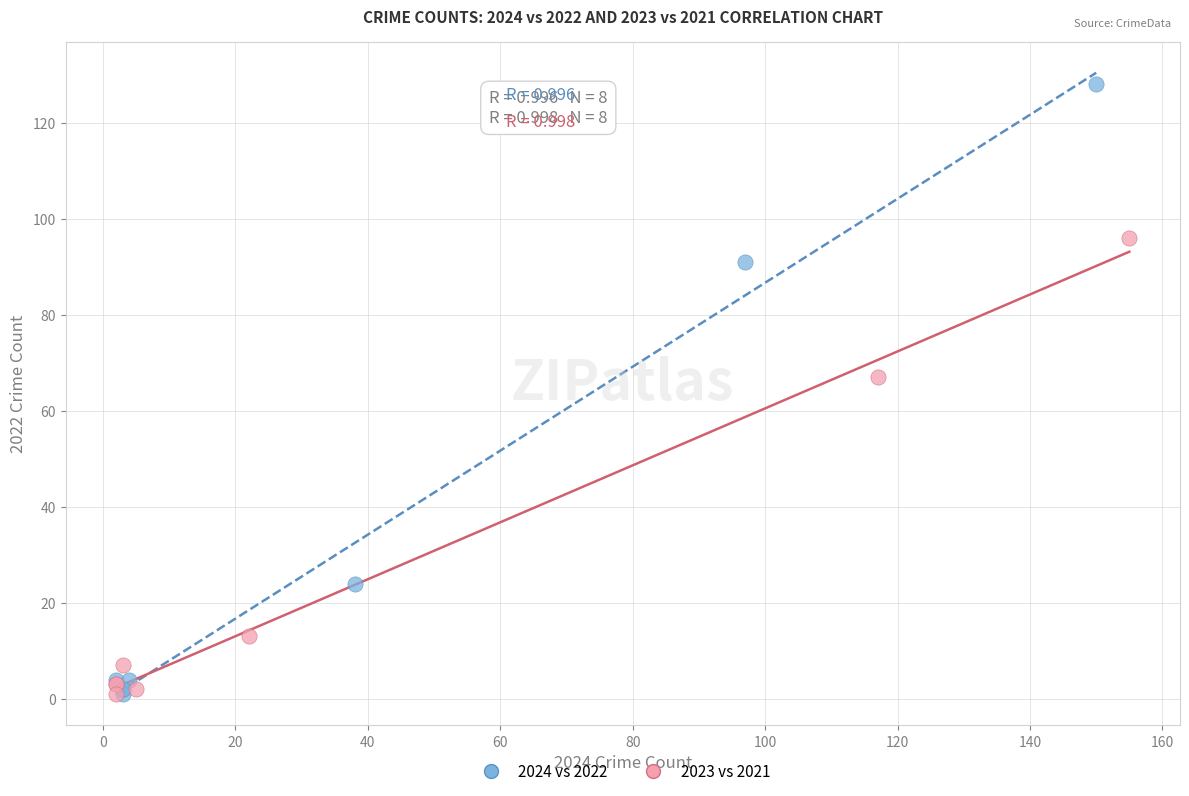

Which series reaches the maximum Y coordinate?

2024 vs 2022